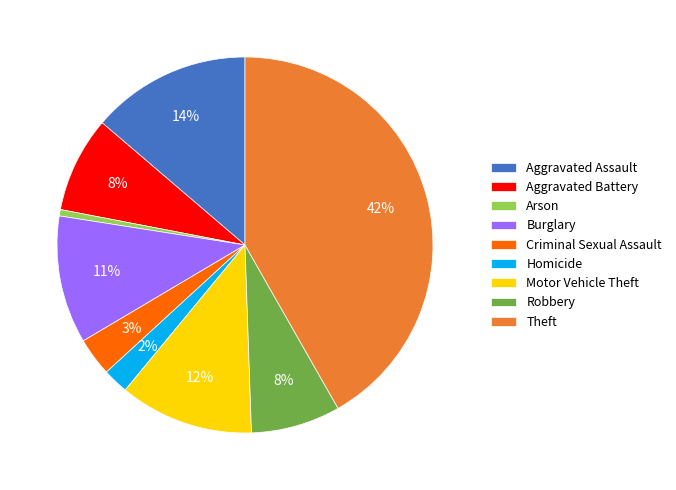

Between Arson and Aggravated Assault, which is larger?

Aggravated Assault